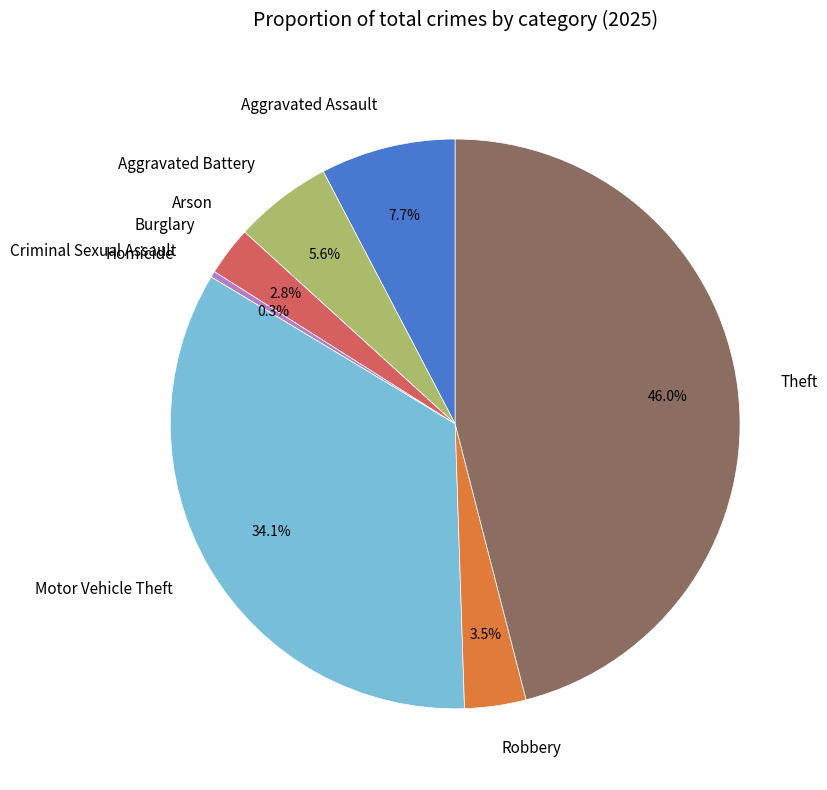

To the nearest percent, what is the average slice percentage?

11%